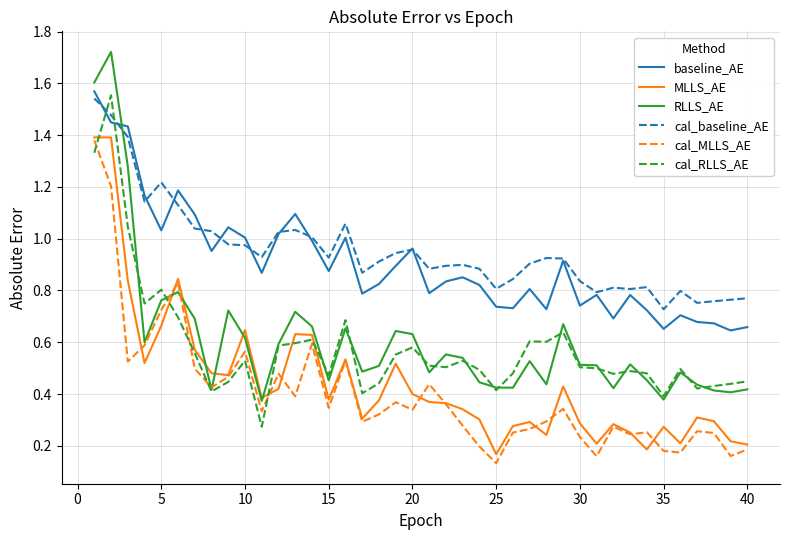

Which series has the largest range (max minus min)?

RLLS_AE